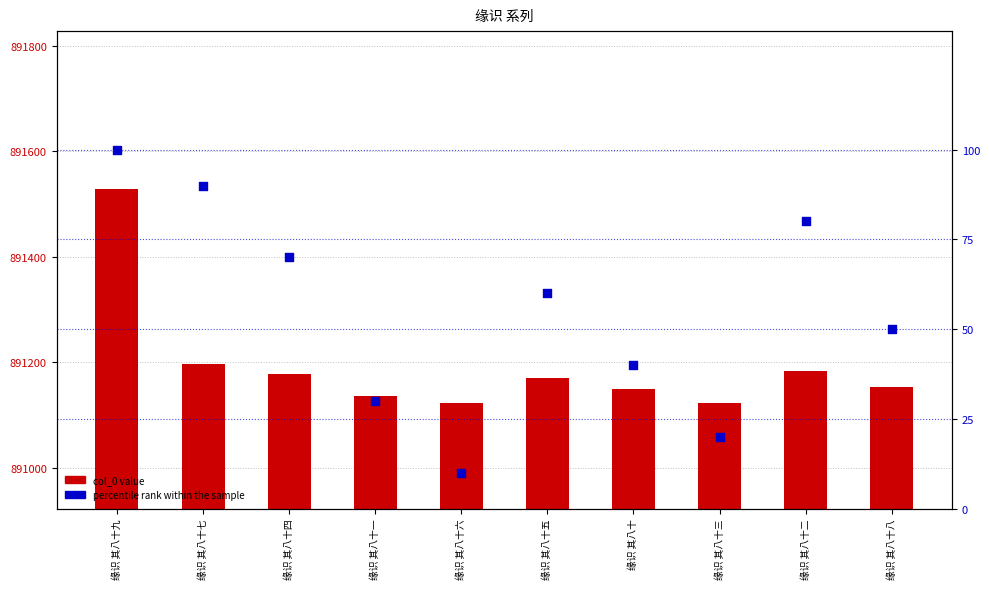

Which series has the largest total across all categories?

col_0 value